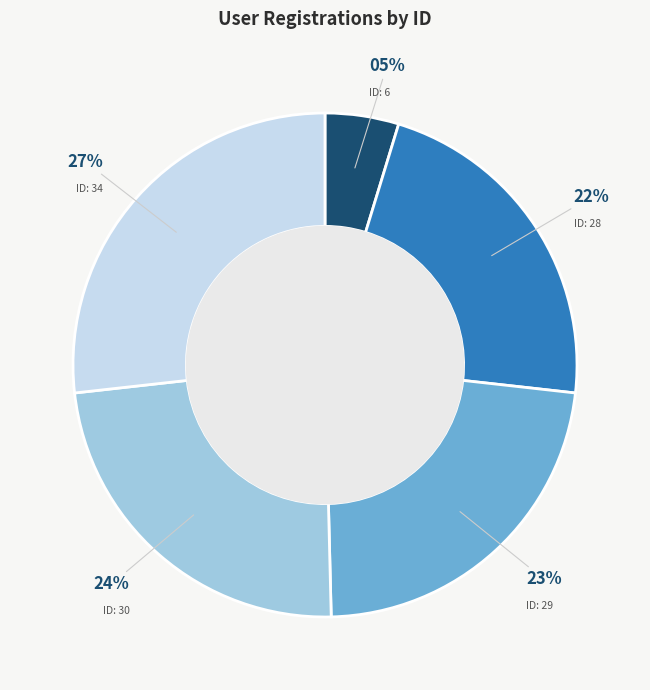

To the nearest percent, what is the average slice percentage?

20%